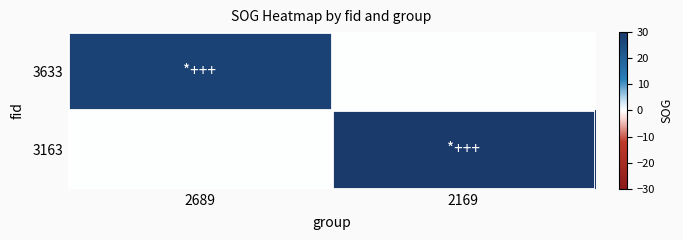

Reading left to right, extract all data points from this chart.

3633: 2689=27.7	2169=0.0
3163: 2689=0.0	2169=29.9